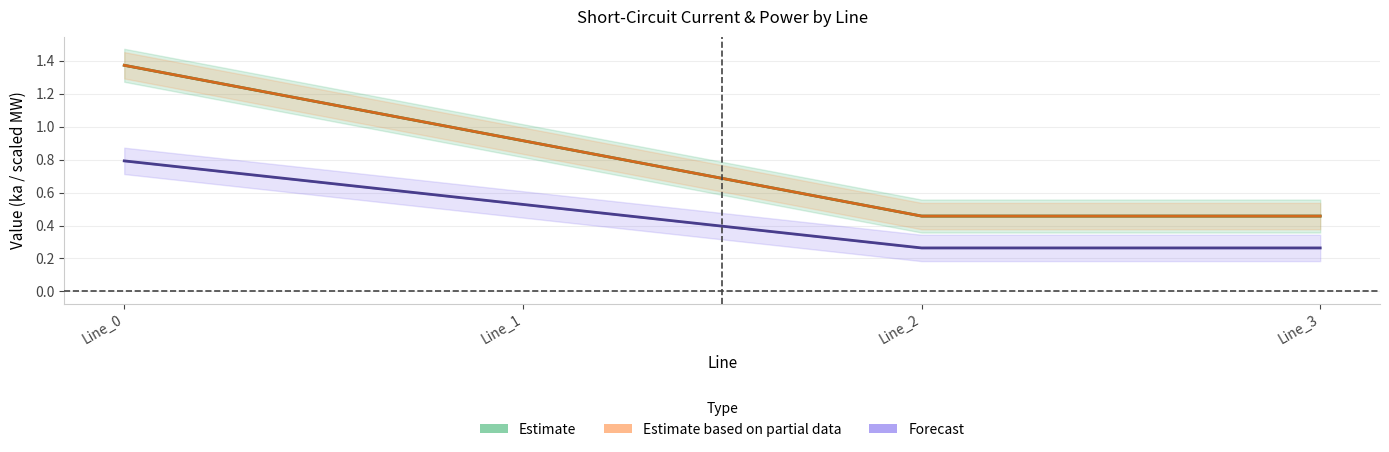

In Estimate, how many points are lower than both neighbors (excluding endpoints)?

1